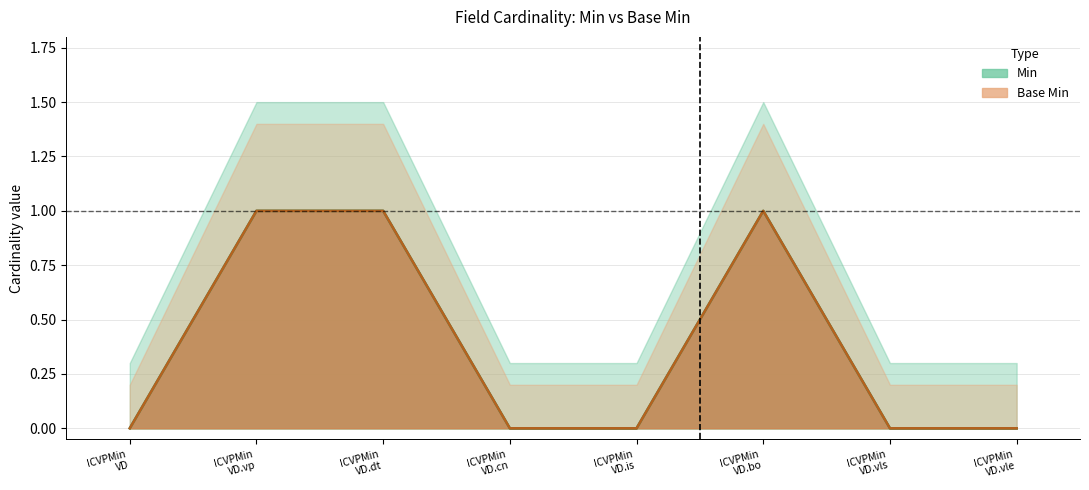

How many lines are shown in the chart?

2